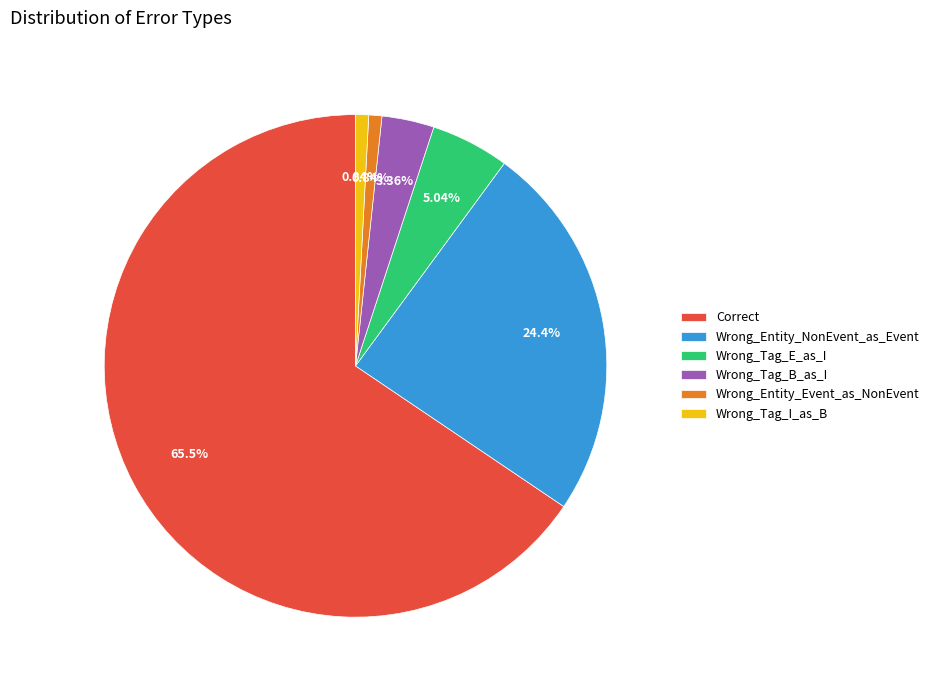

Is it true that Wrong_Tag_E_as_I is 1% of the pie?

False